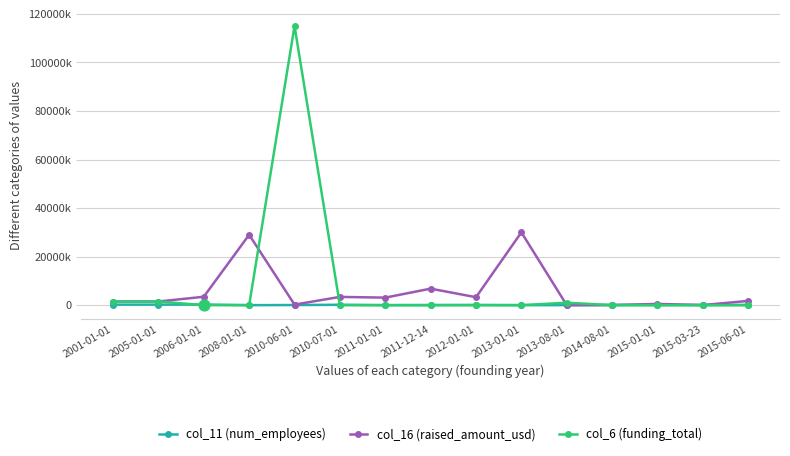

Is the value of col_16 (raised_amount_usd) at 2015-01-01 greater than the value of col_11 (num_employees) at 2015-06-01?

Yes